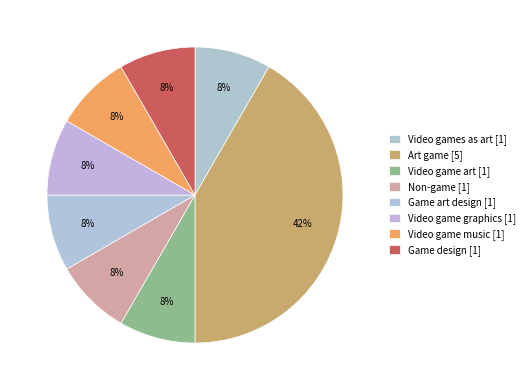

What is the smallest slice in the pie chart?

Video games as art